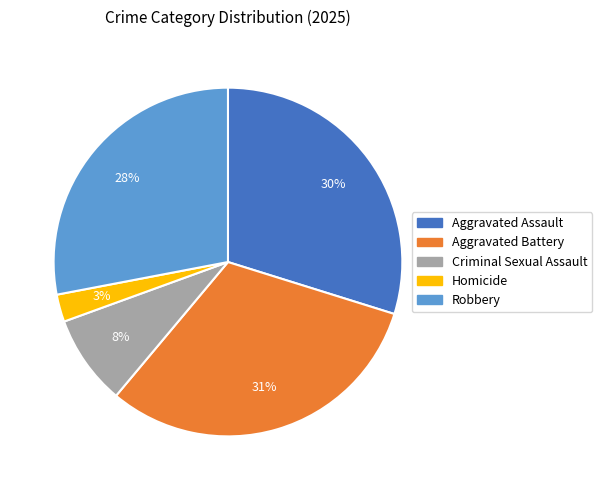

Is there a majority slice in this chart?

No